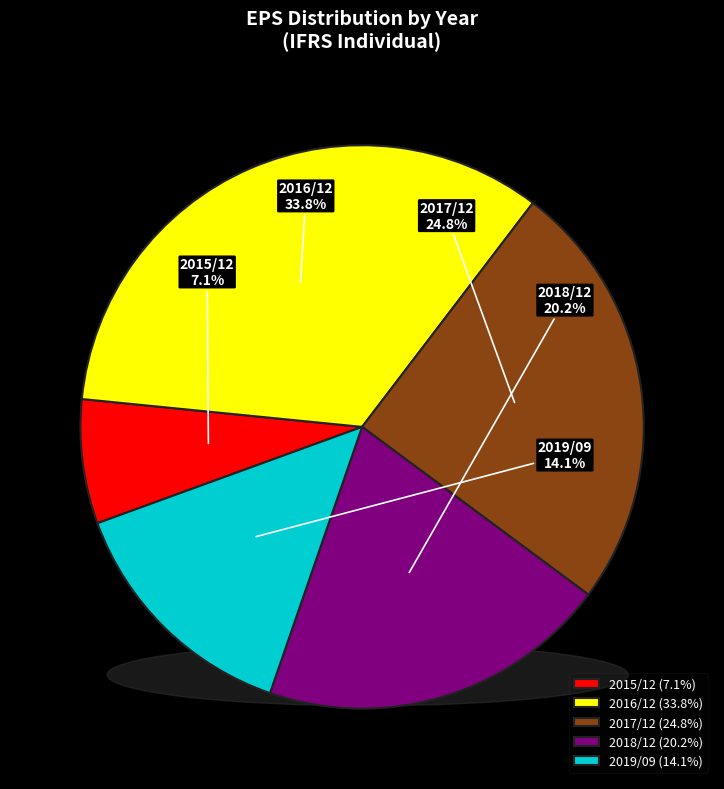

Combined, what portion of the pie is 2017/12 and 2016/12?

58.6%